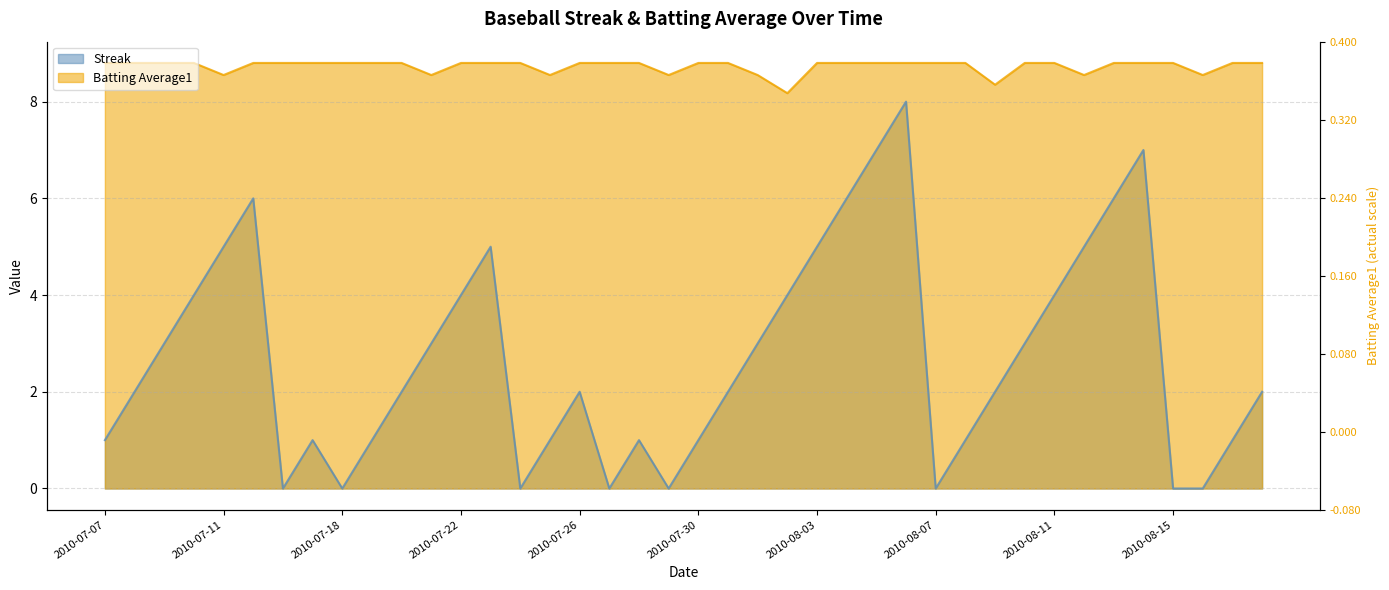

What position from the right is 2010-08-06?

13